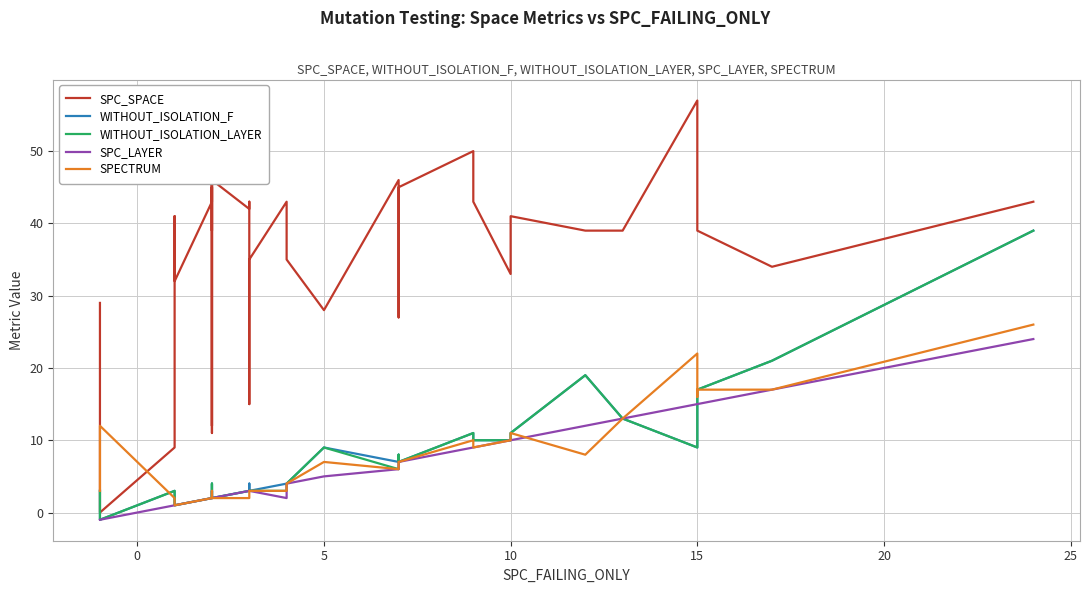

True or false: SPC_SPACE and SPC_LAYER intersect in this chart.

False